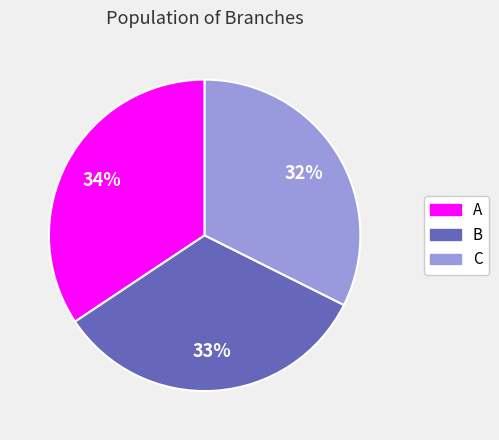

How many slices are in this pie chart?

3